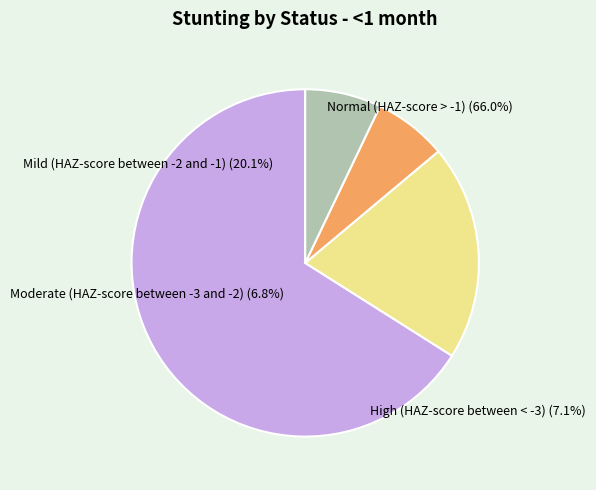

To the nearest percent, what is the difference between the Moderate (HAZ-score between -3 and -2) and Mild (HAZ-score between -2 and -1) slice percentages?

13%